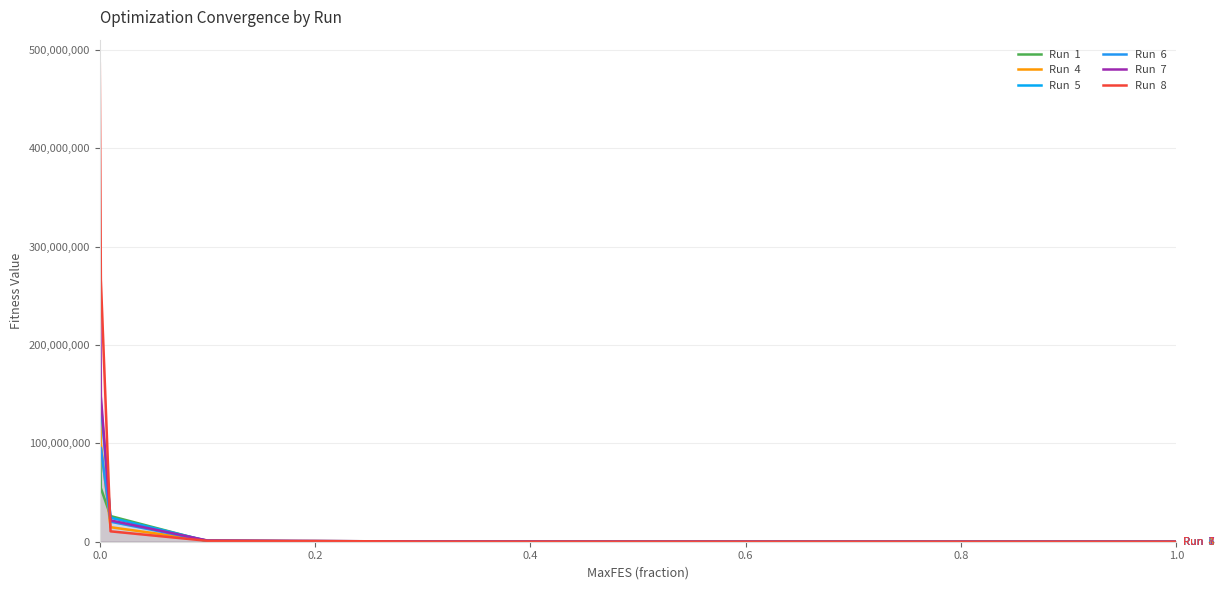

At 1.0, list the series in order from smallest to largest.

Run  4, Run  8, Run  1, Run  7, Run  6, Run  5